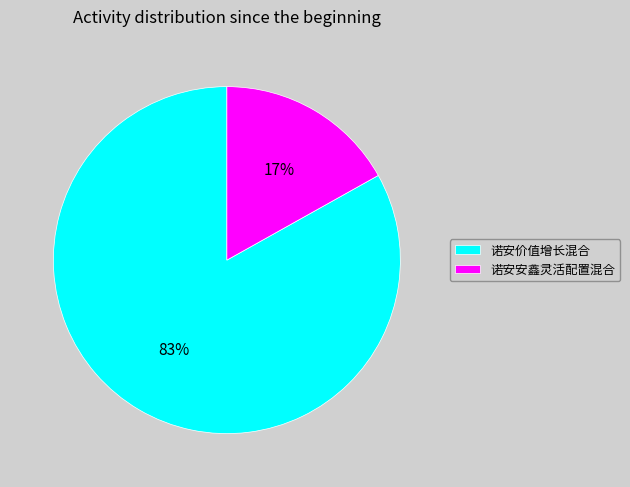

Is the sum of 诺安价值增长混合 and 诺安安鑫灵活配置混合 greater than half?

Yes